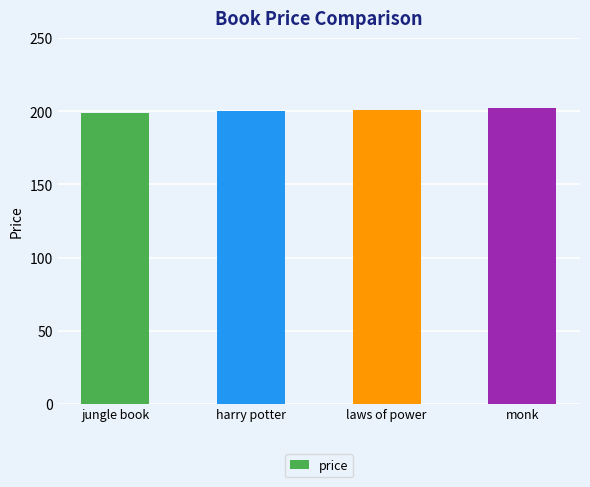

Does the chart contain stacked bars?

No